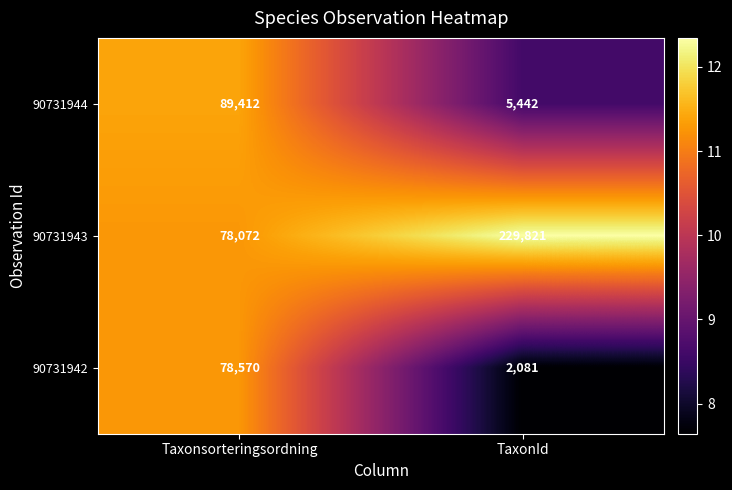

Rank the categories by 90731942 value from lowest to highest.

TaxonId, Taxonsorteringsordning